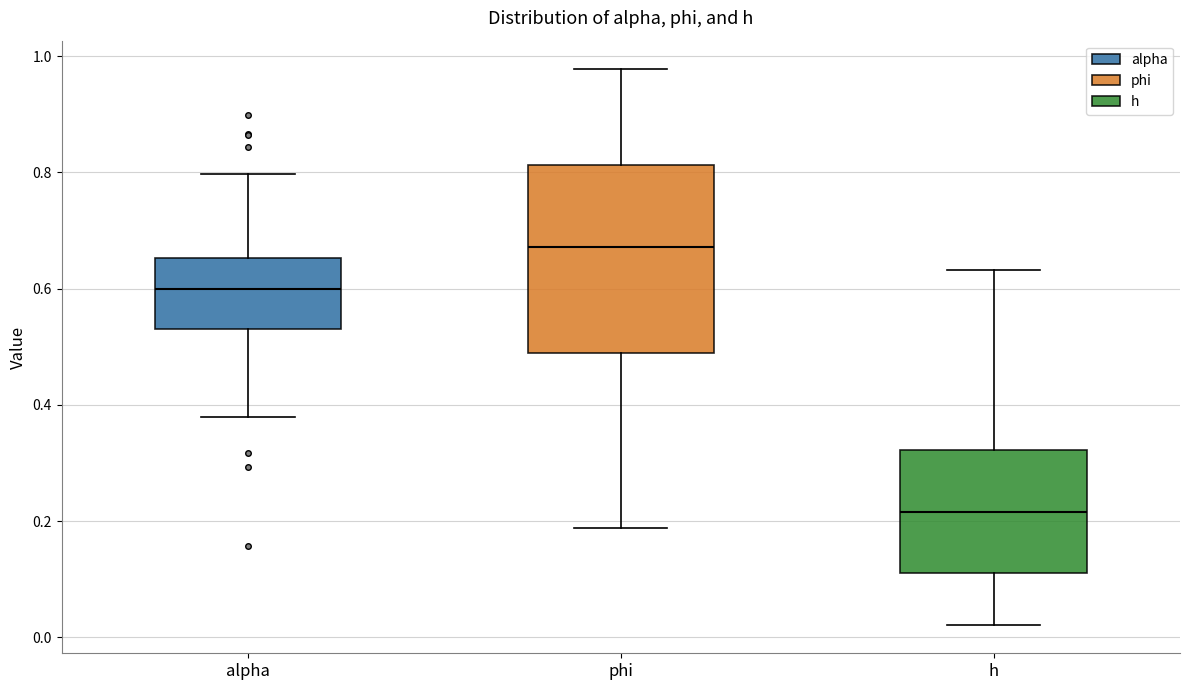

Where does the median line of the box for h sit on the y-axis? The values are not printed on the chart, so give them approximately, as read against the axis.

0.22